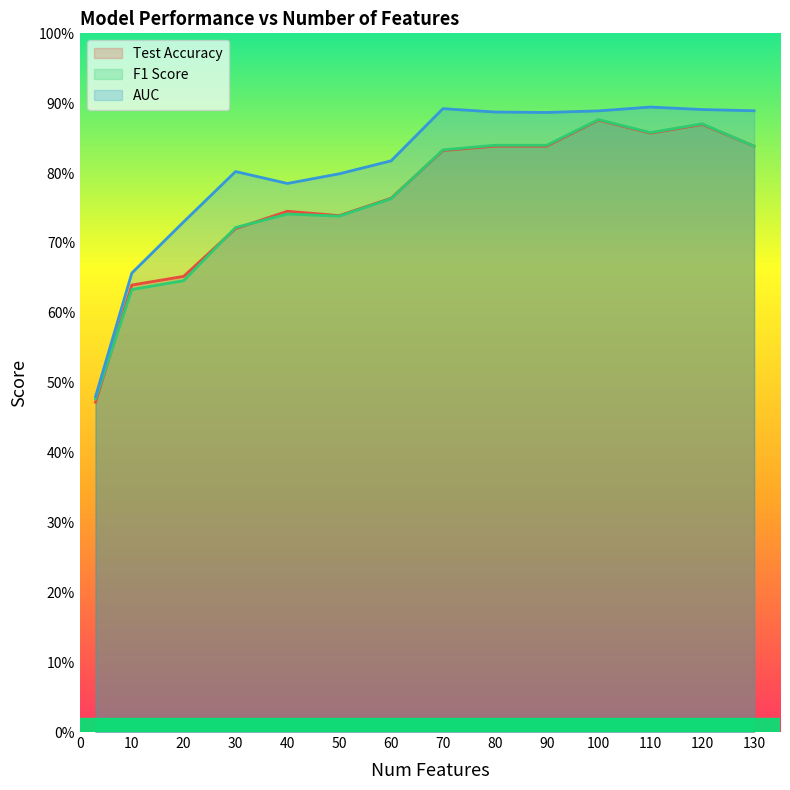

What is the smallest value displayed?

0.5